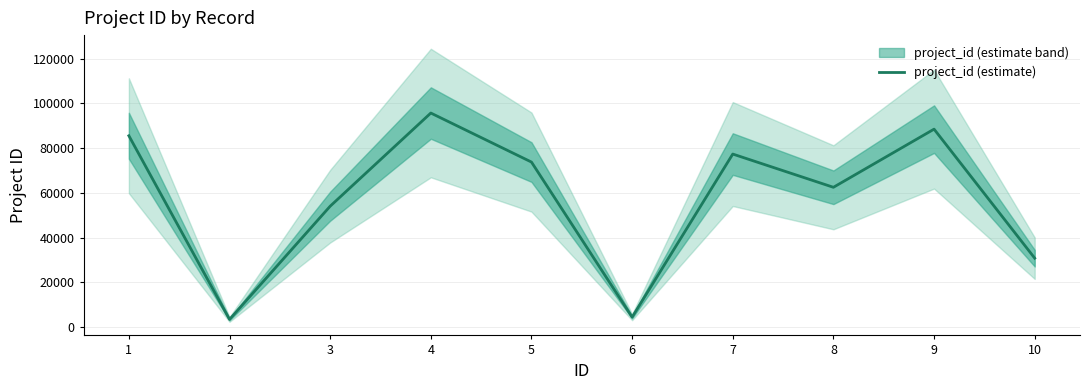

The chart shows a value of 44211 at 5. True or false?

False